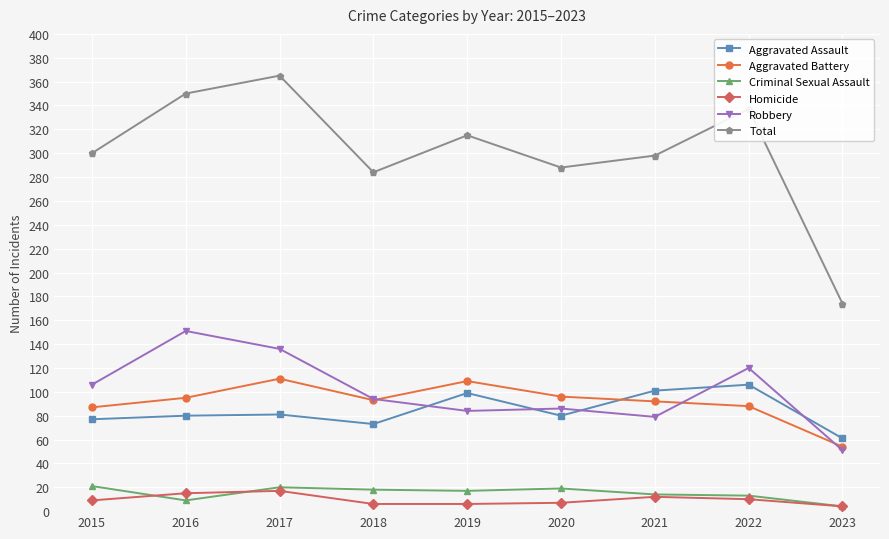

What is the value of the Aggravated Battery point at the 3rd from the left?

111